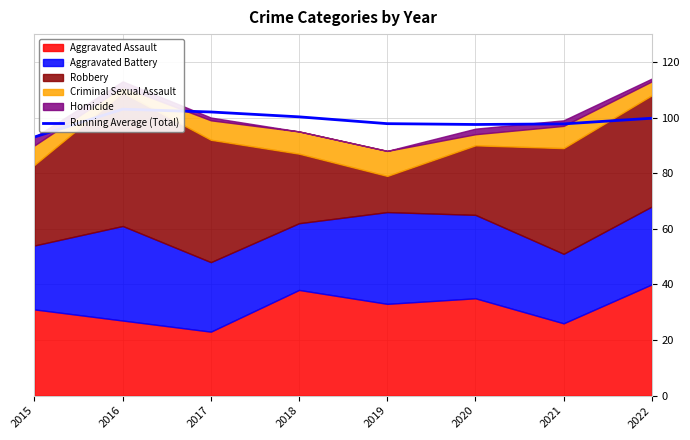

Rank the categories by value from highest to lowest.

2016, 2017, 2018, 2022, 2019, 2021, 2020, 2015